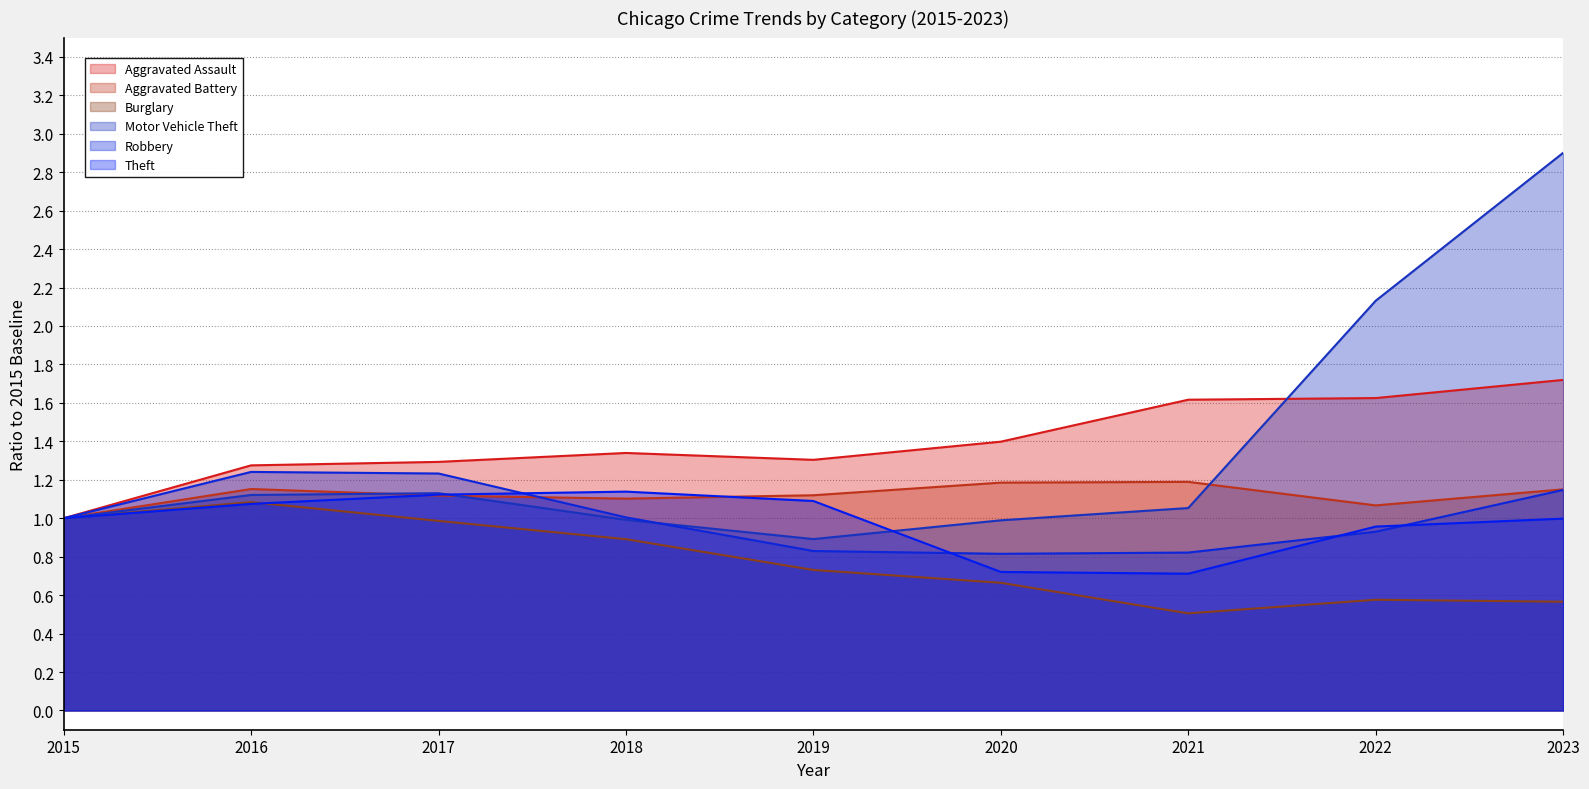

True or false: Aggravated Assault has a value of 1.0 at 2015.

True